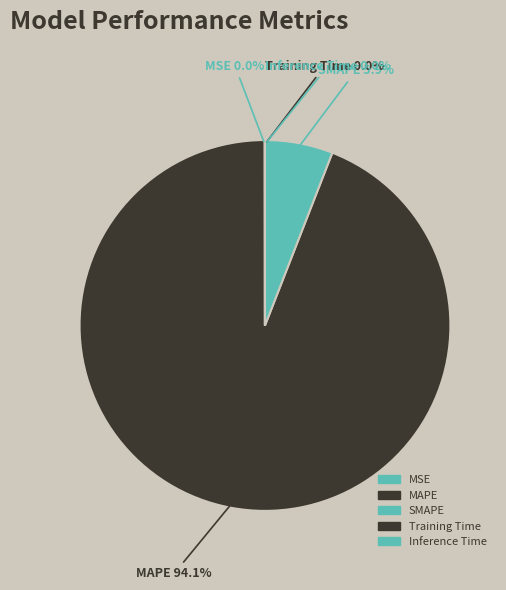

What is the smallest slice in the pie chart?

Inference Time